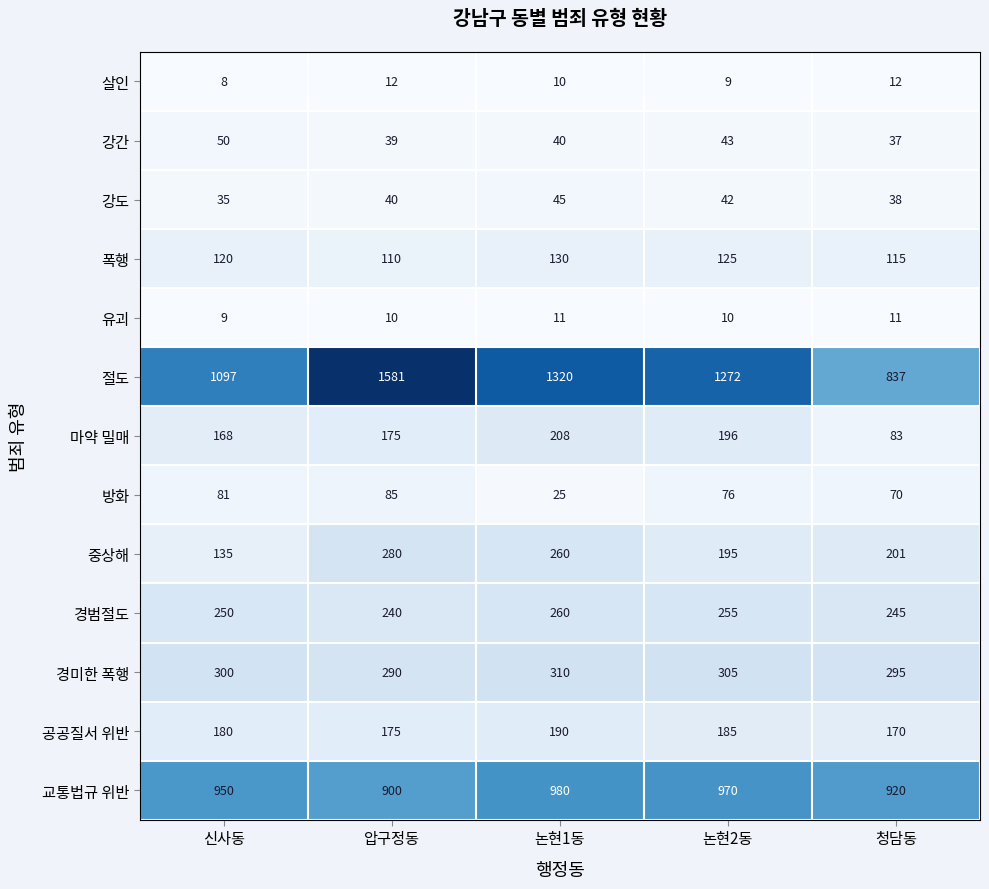

What is the maximum value shown in the chart?

1581